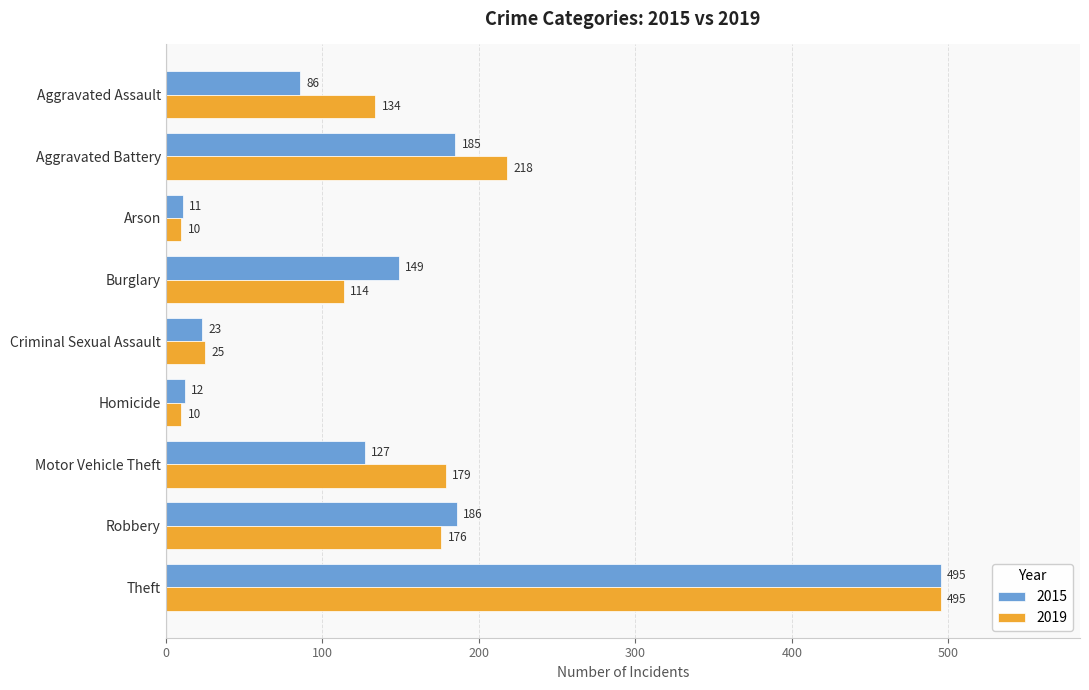

Which category has the highest value in the 2015 series?

Theft